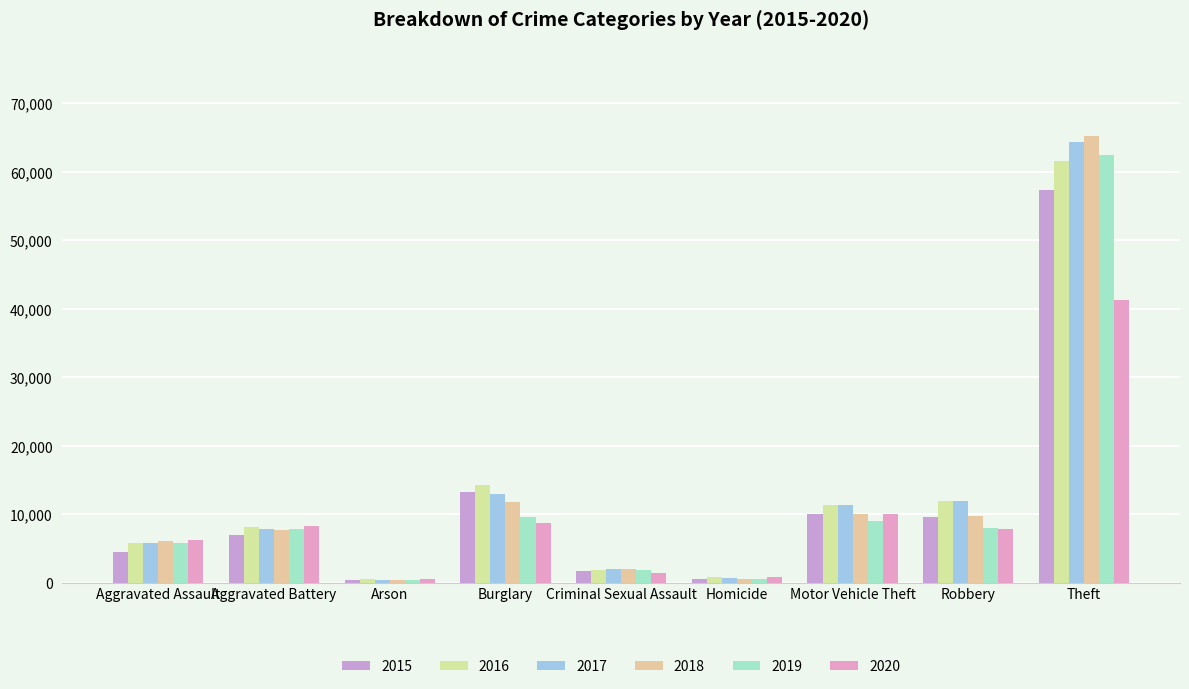

Is the value of 2015 at Aggravated Assault greater than the value of 2016 at Burglary?

No